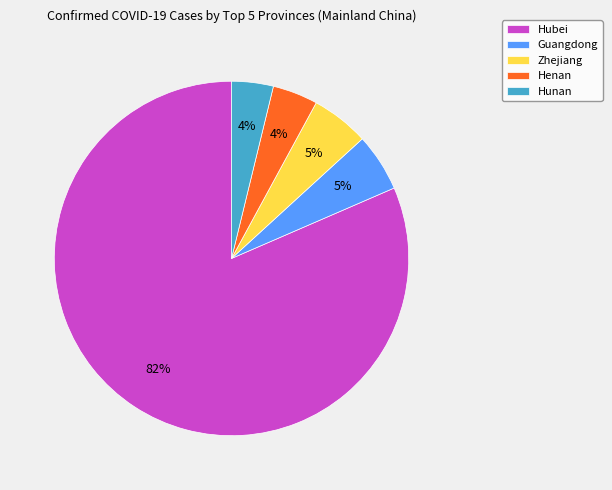

To the nearest percent, what is the combined percentage of Guangdong and Hunan?

9%